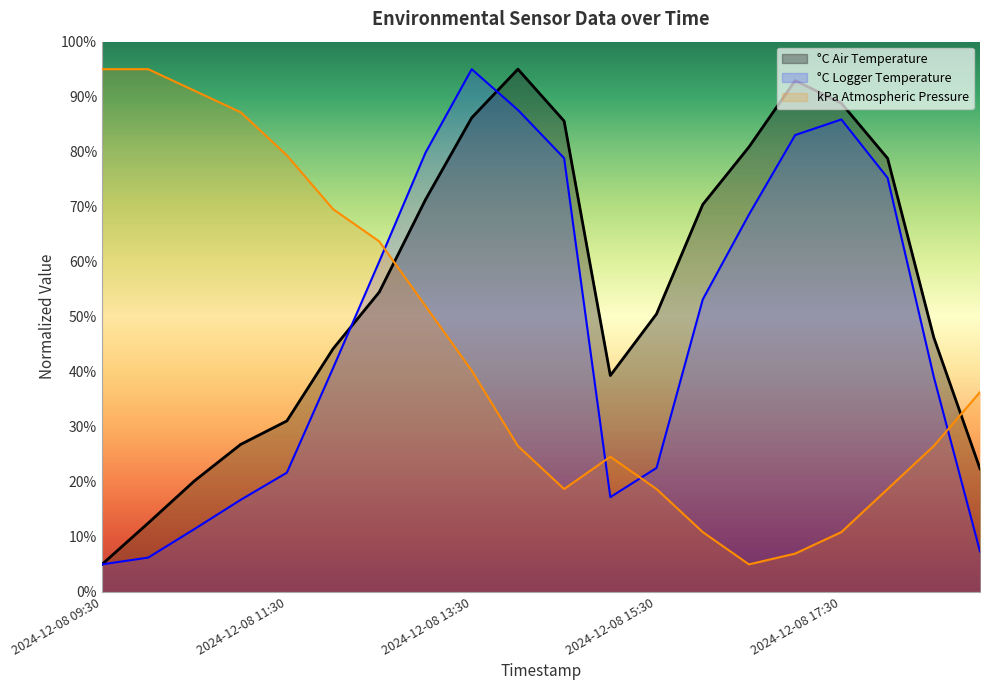

What is the sum of all °C Air Temperature values?

1102.5